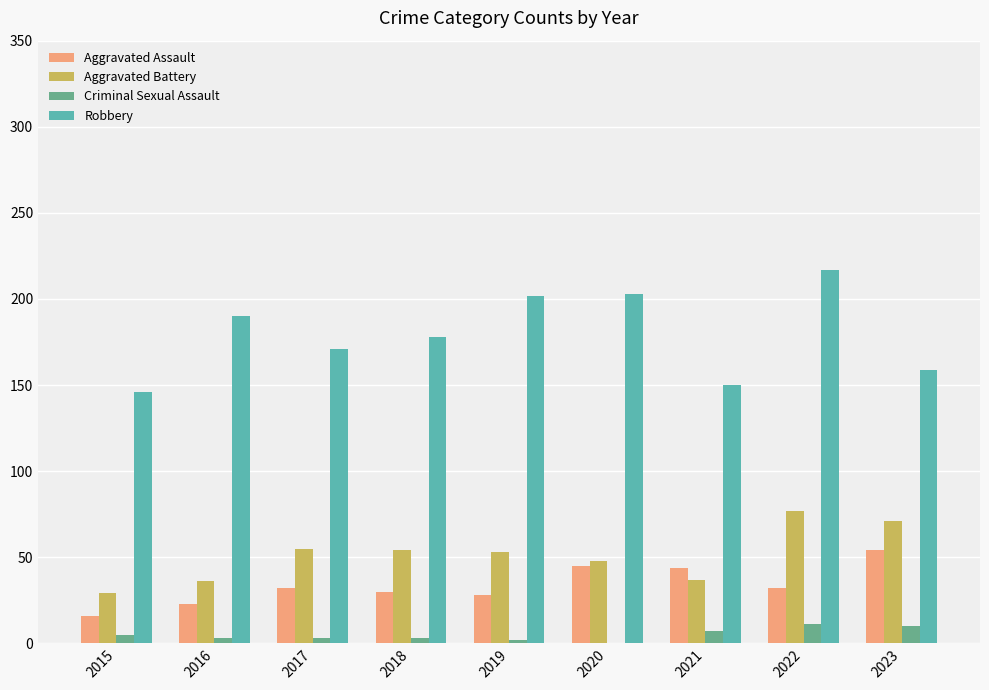

Are the bars horizontal?

No